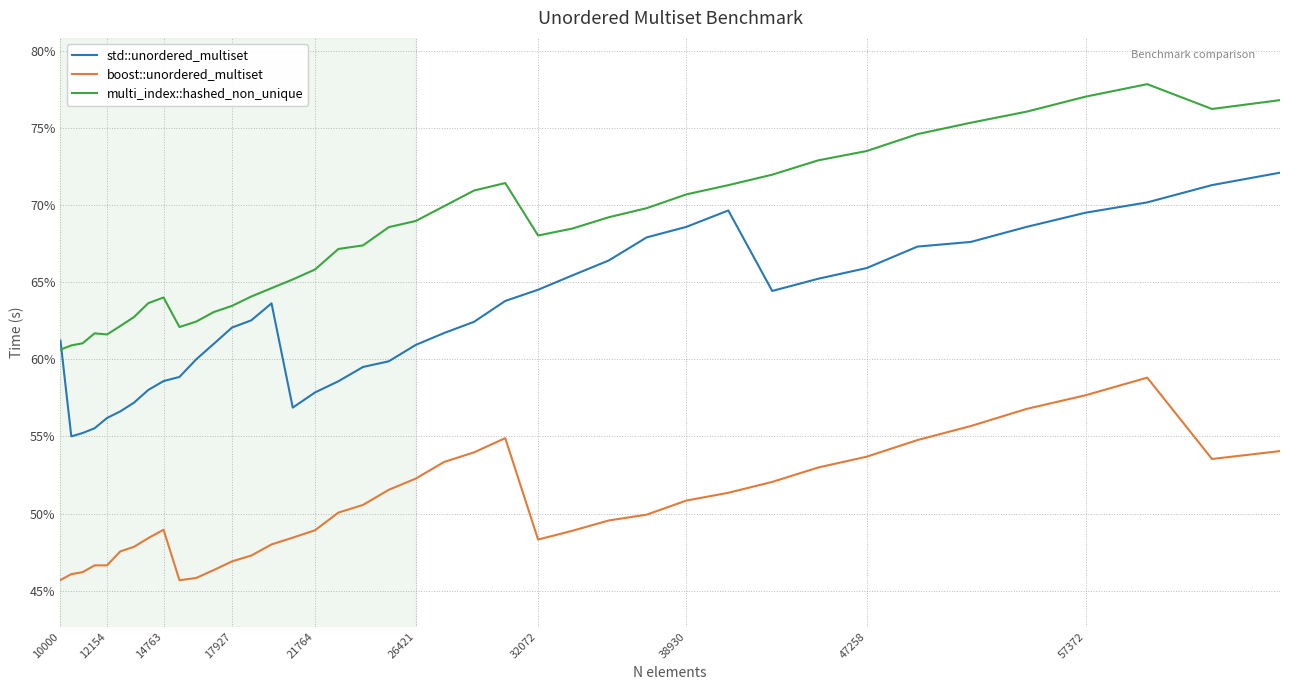

True or false: boost::unordered_multiset has more than 2 points higher than both neighbors.

True